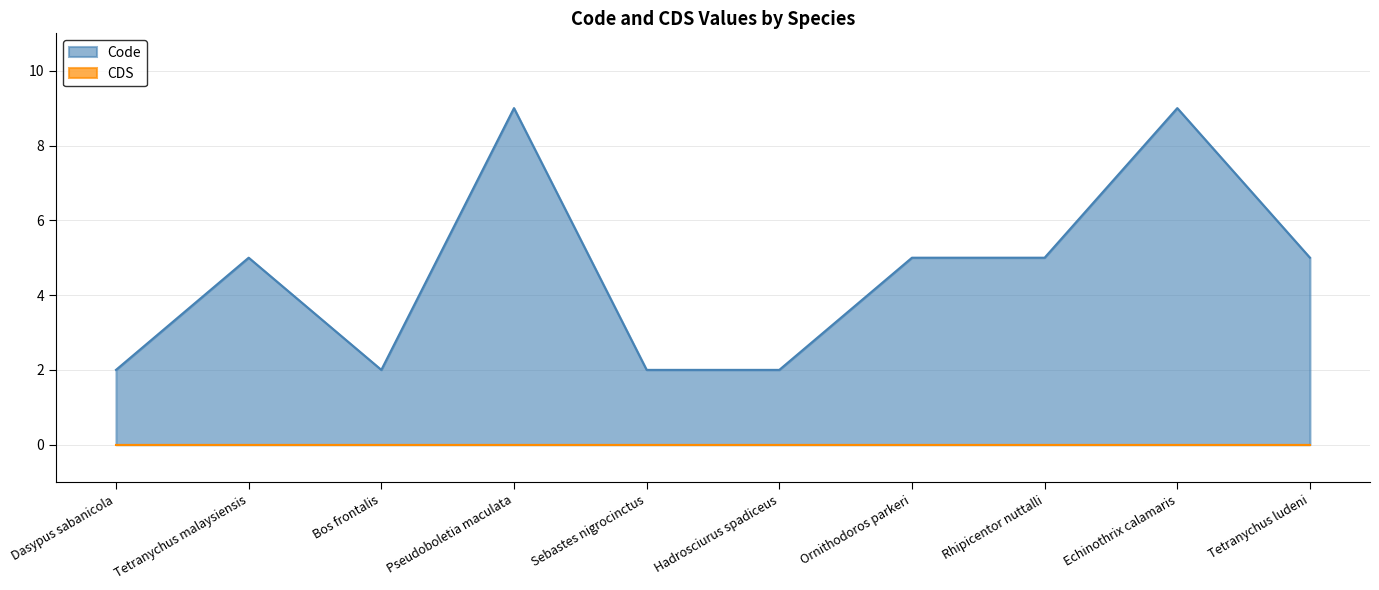

At which label is the value closest to 5?

Tetranychus malaysiensis